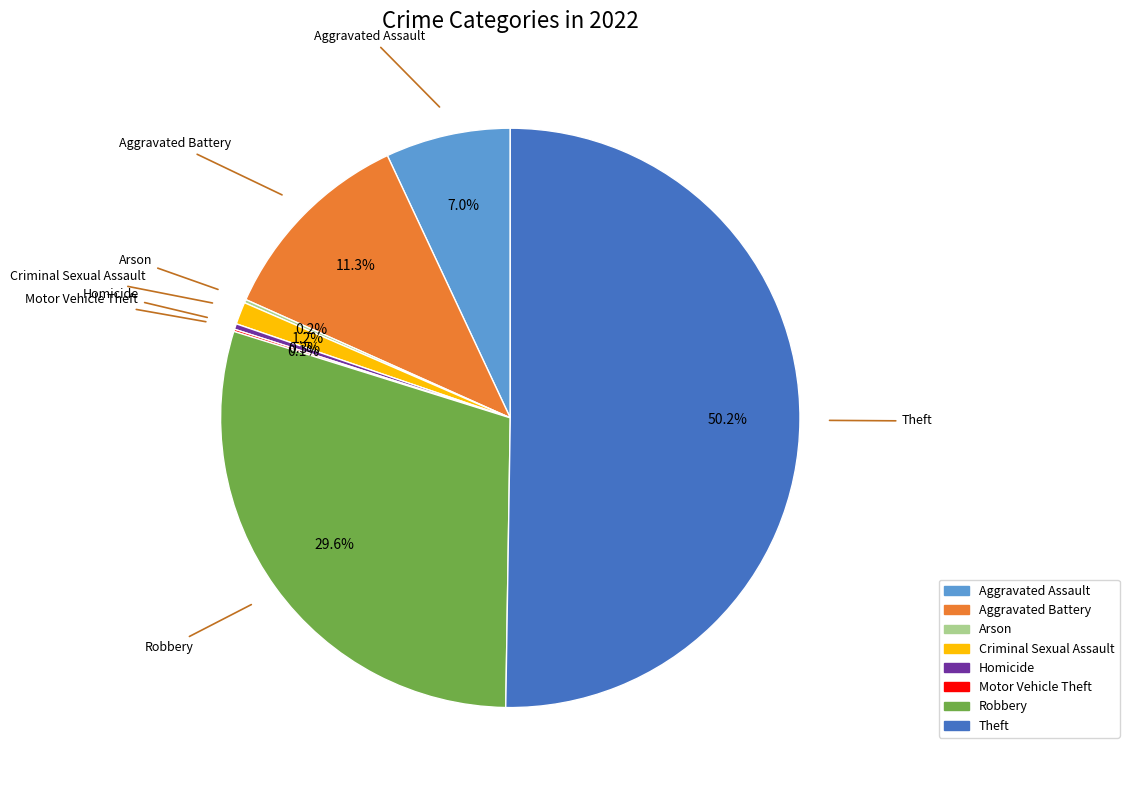

To the nearest percent, what is the difference between the largest and smallest slice percentages?

50%